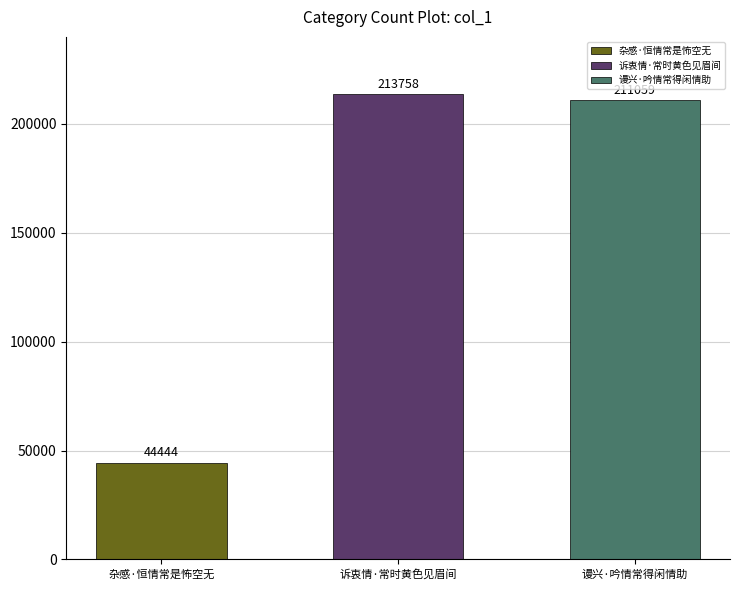

What is the label of the 1st bar from the left?

杂感·恒情常是怖空无